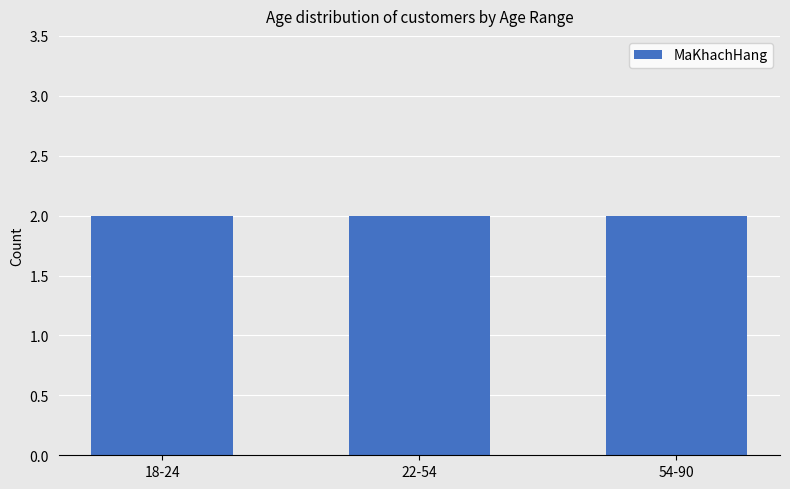

Where is the data nearest to the value 3?

54-90